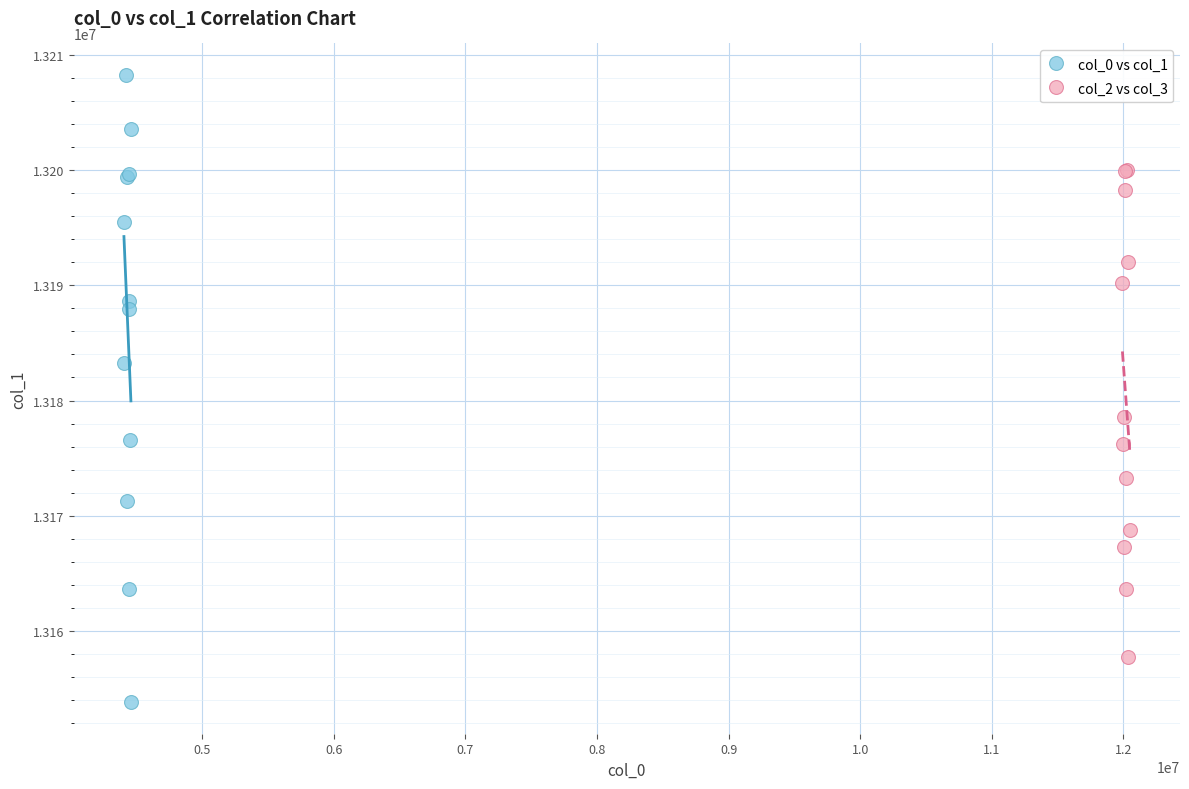

Which series contains the highest Y value?

col_0 vs col_1